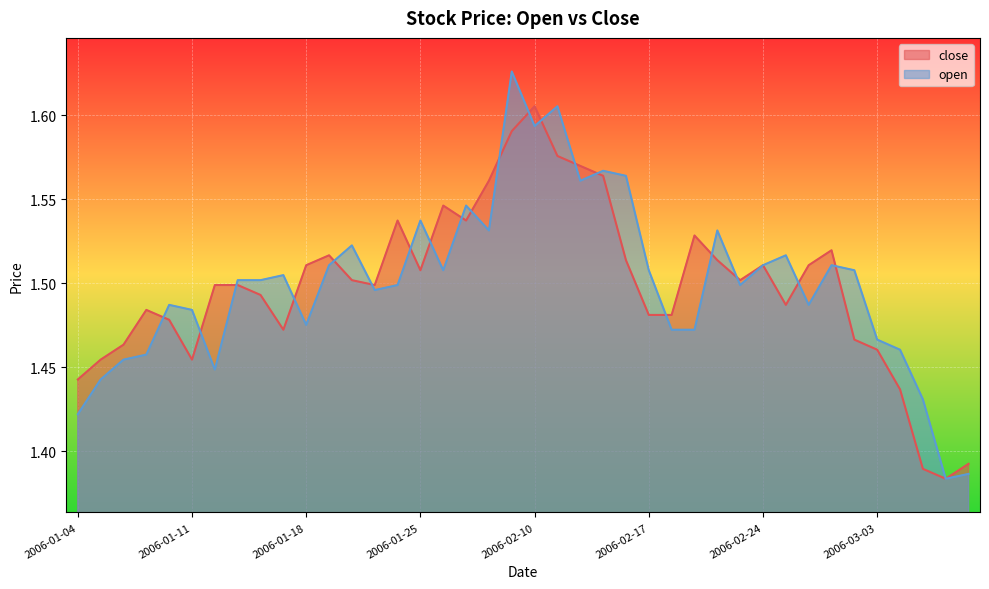

How many lines are shown in the chart?

2